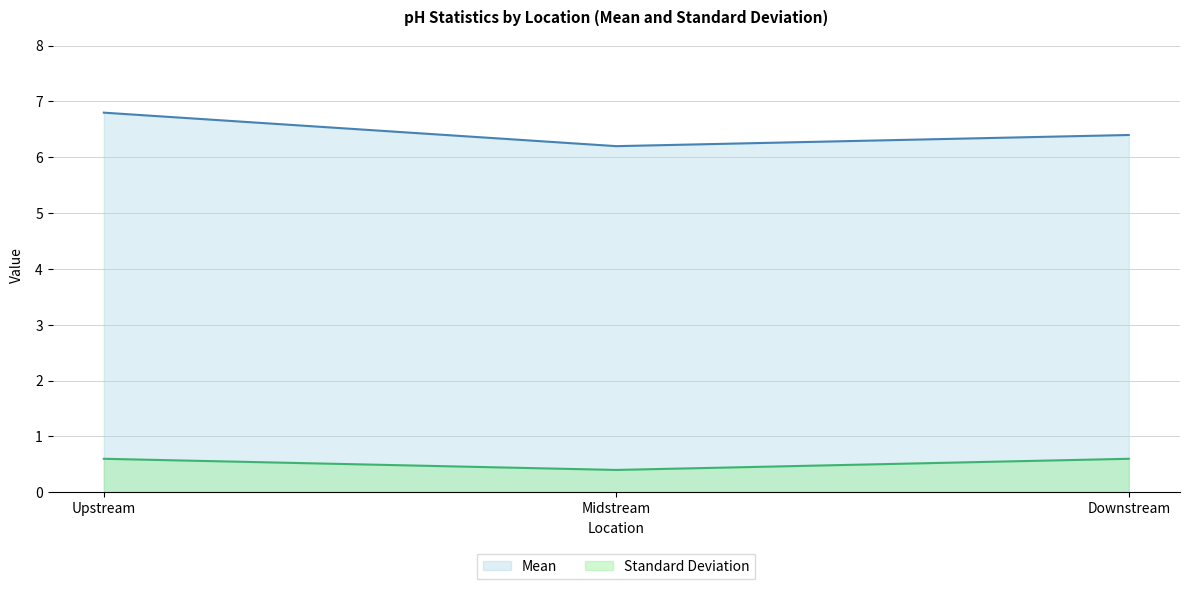

Is it true that Mean equals 6.4 at Downstream?

True